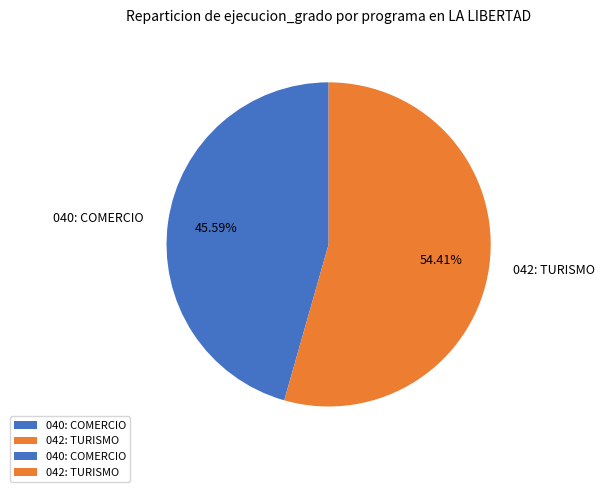

Does 040: COMERCIO represent more than half of the total?

No